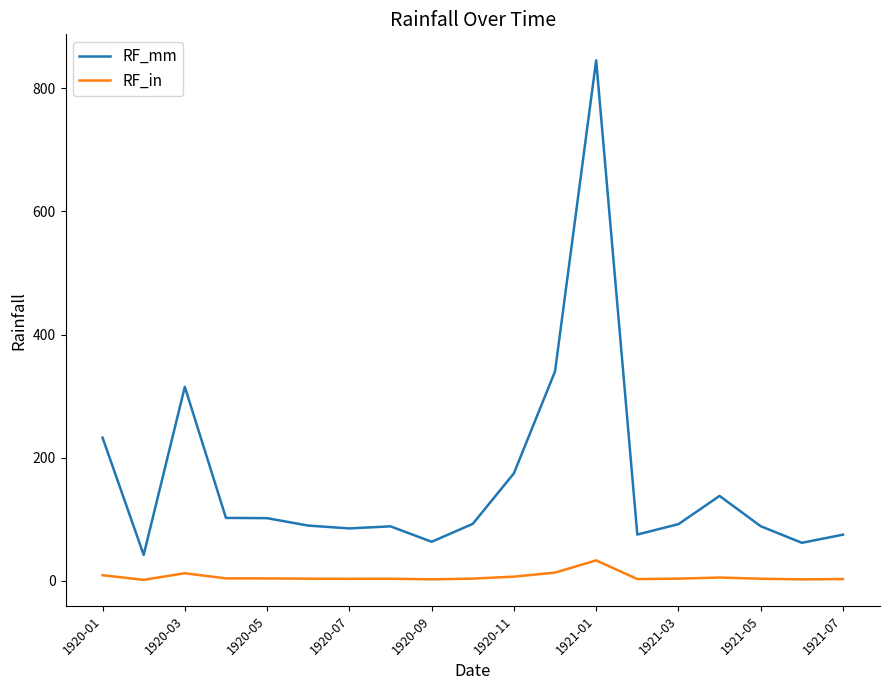

What is the difference between the maximum and minimum values in the RF_in series?

31.6